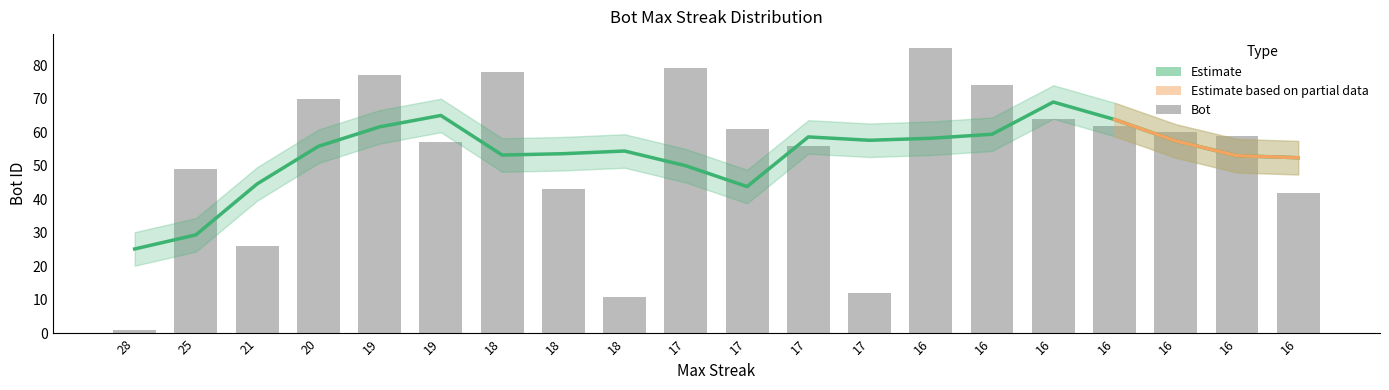

What is the smallest value displayed?

1